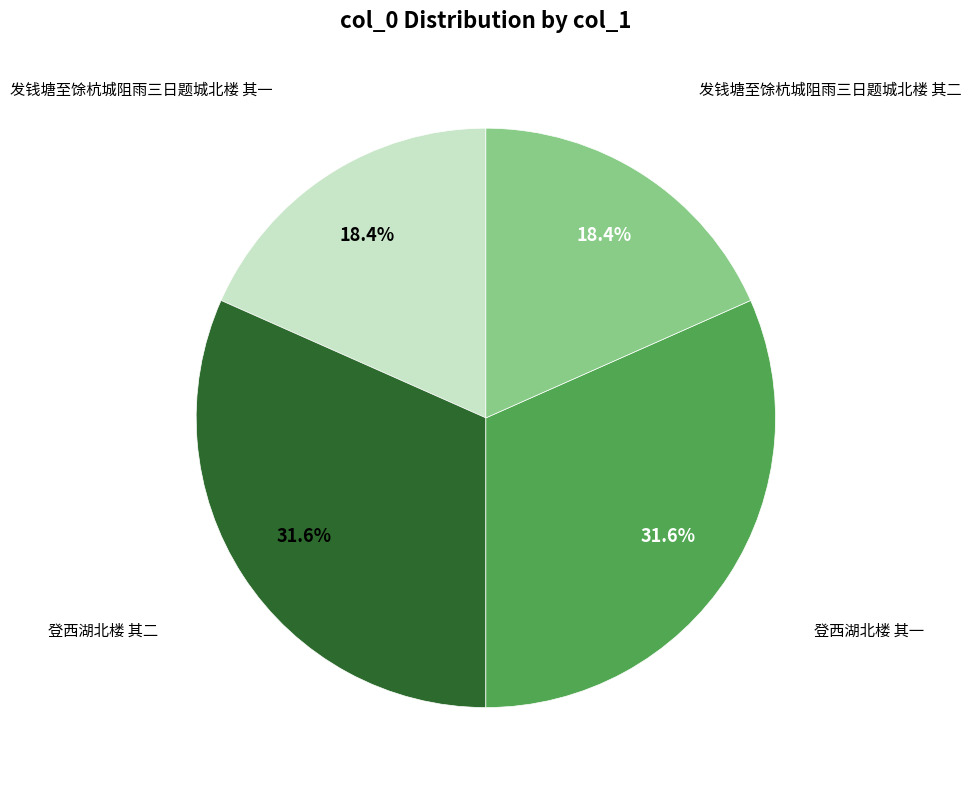

Is there a majority slice in this chart?

No